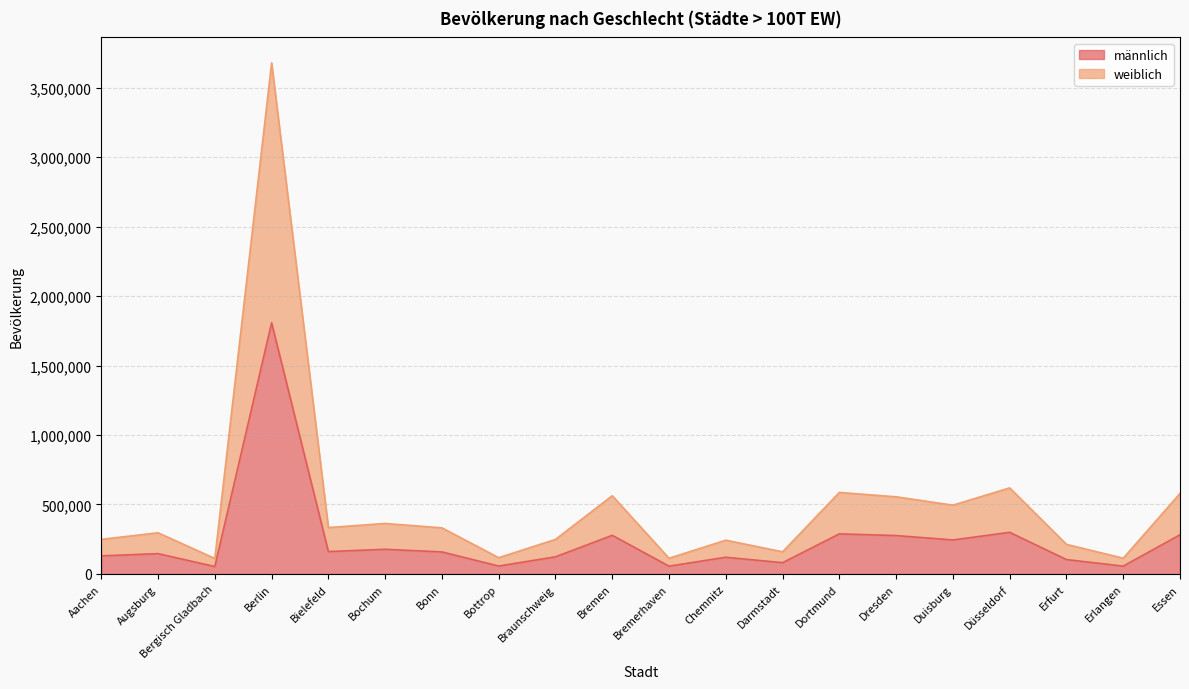

Reading right to left, list all the values displayed in this chart.

männlich: Essen=281991	Erlangen=56520	Erfurt=103638	Düsseldorf=299583	Duisburg=244716	Dresden=276419	Dortmund=288580	Darmstadt=81251	Chemnitz=120364	Bremerhaven=56234	Bremen=278085	Braunschweig=123441	Bottrop=57069	Bonn=158645	Bochum=177516	Bielefeld=161237	Berlin=1807826	Bergisch Gladbach=53525	Augsburg=146234	Aachen=130283
weiblich: Essen=579432	Erlangen=113292	Erfurt=213227	Düsseldorf=619477	Duisburg=495152	Dresden=555351	Dortmund=586852	Darmstadt=159631	Chemnitz=243105	Bremerhaven=113173	Bremen=563290	Braunschweig=248823	Bottrop=117311	Bonn=331885	Bochum=363441	Bielefeld=334002	Berlin=3677472	Bergisch Gladbach=111645	Augsburg=296478	Aachen=249070